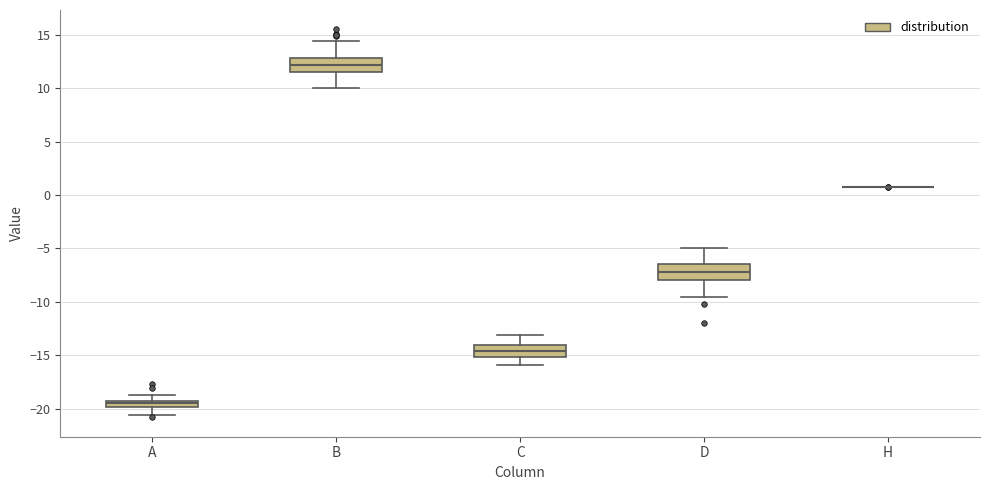

Where is the upper edge of the box for B on the y-axis? The values are not printed on the chart, so give them approximately, as read against the axis.

13.0